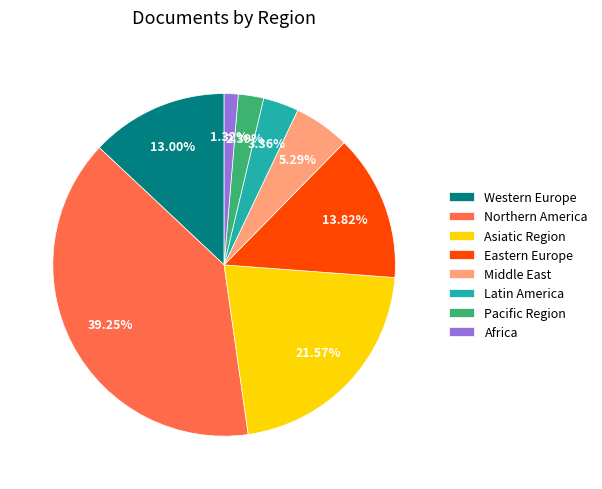

To the nearest percent, what portion does Latin America represent?

3%